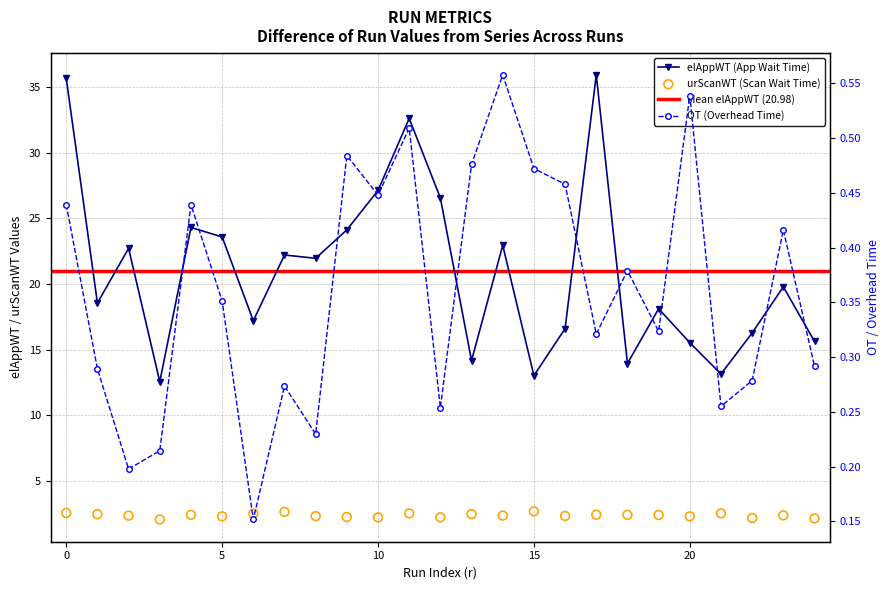

Which series has the largest Y range (max minus min)?

elAppWT